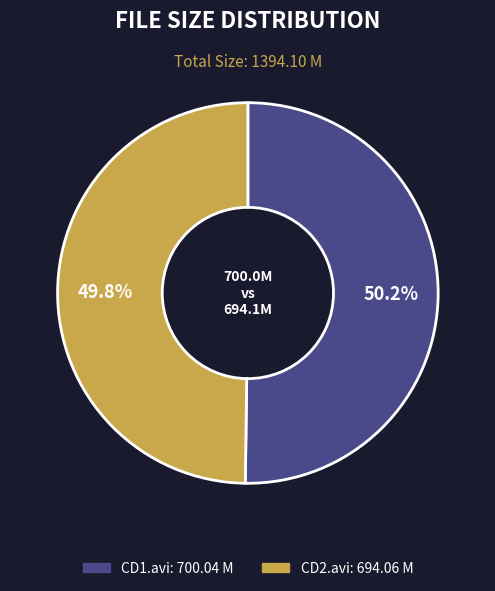

Is there a majority slice in this chart?

Yes